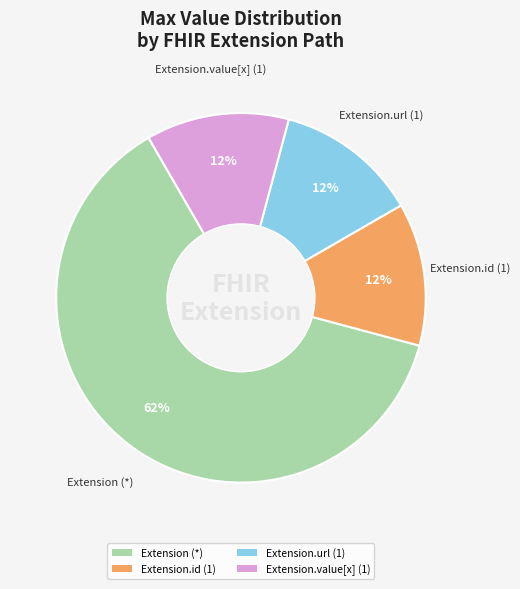

Do Extension (*) and Extension.id (1) together represent more than half of the pie?

Yes